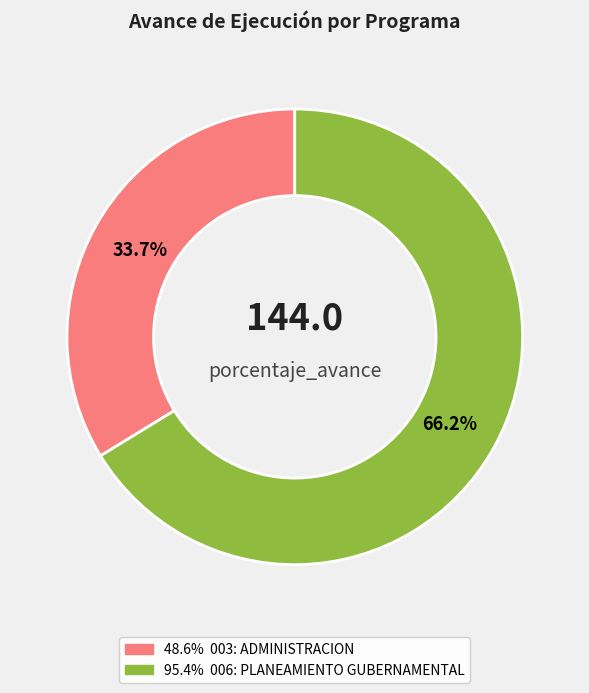

Does any single category account for the majority?

Yes